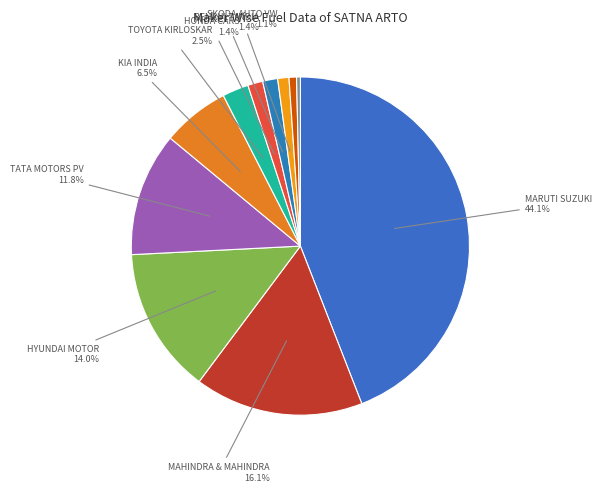

Which category has the smallest portion of the pie?

MG MOTOR INDIA PVT LTD